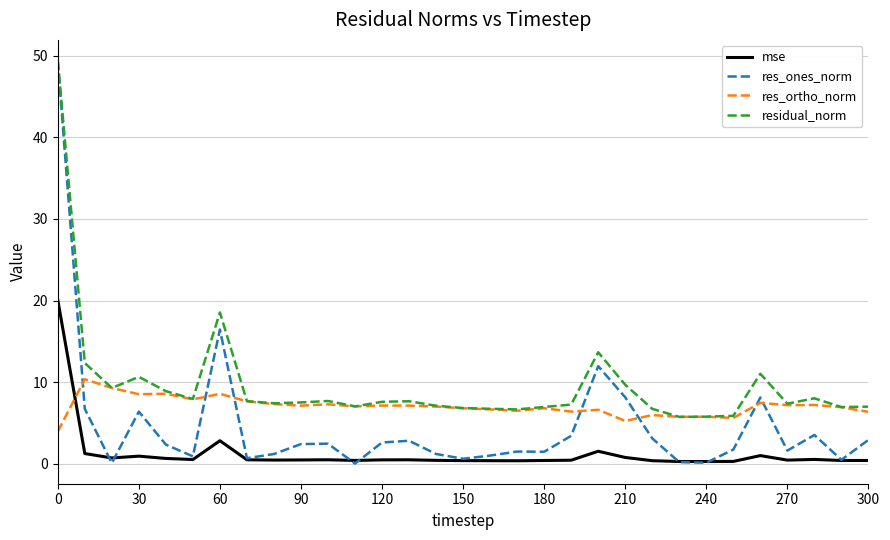

What is the lowest value of the residual_norm series?

5.7